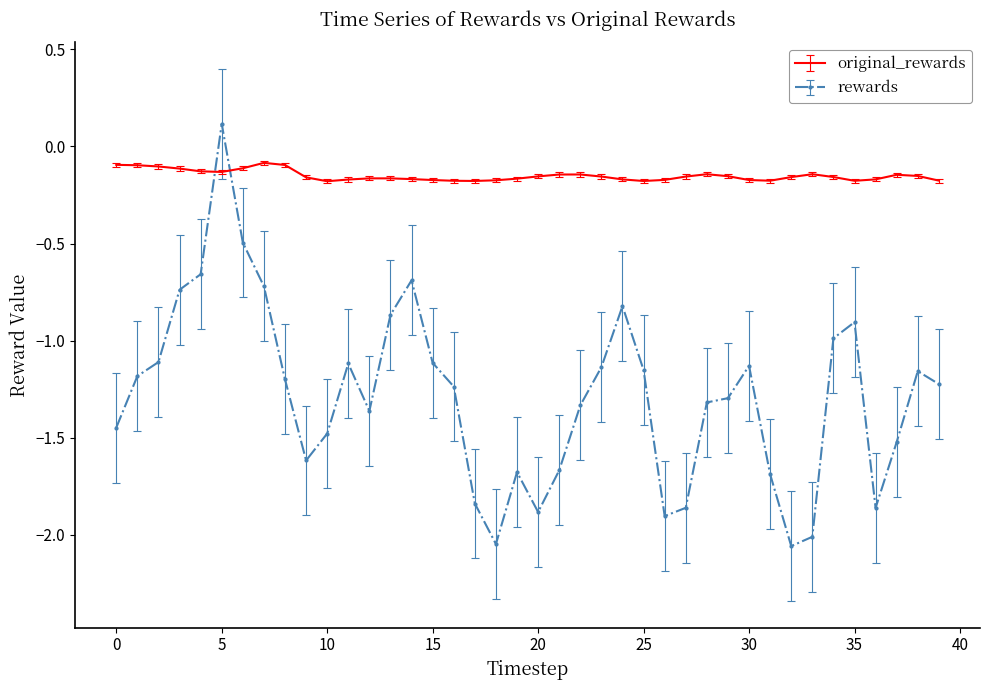

What is the difference between the maximum and minimum values in the rewards series?

2.2